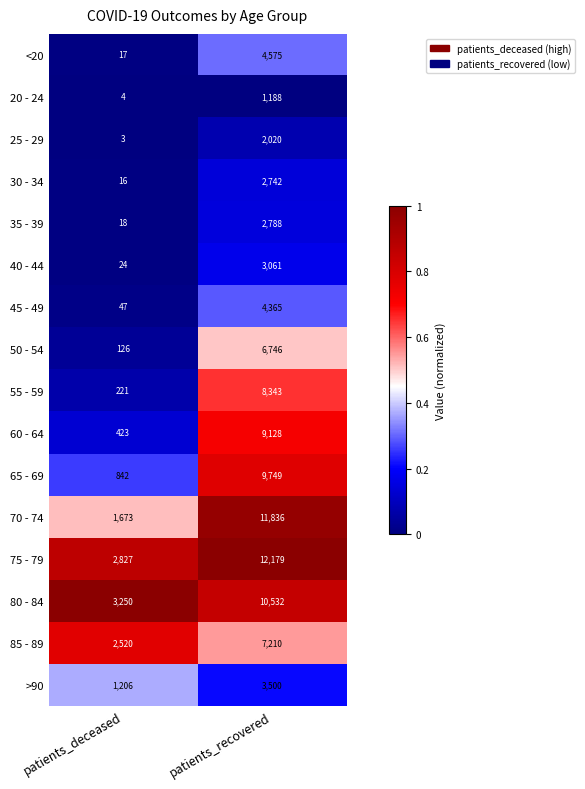

What is the difference between the 45 - 49 values at patients_deceased and patients_recovered?

4318